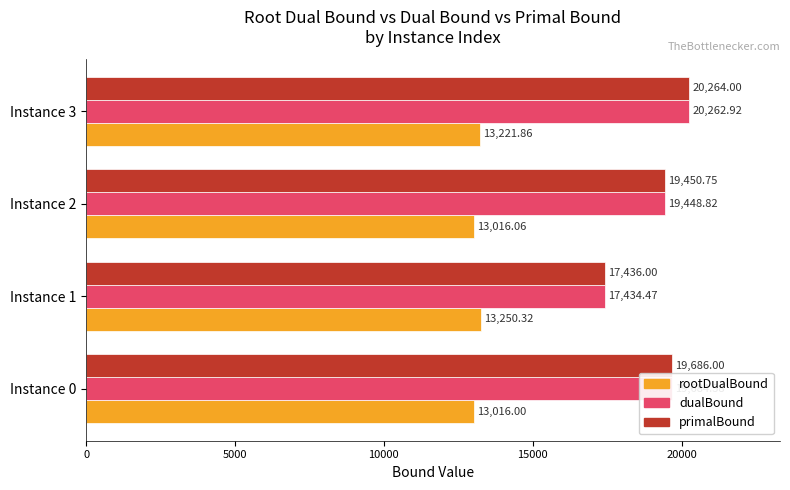

What is the difference between the primalBound values at Instance 0 and Instance 3?

578.0